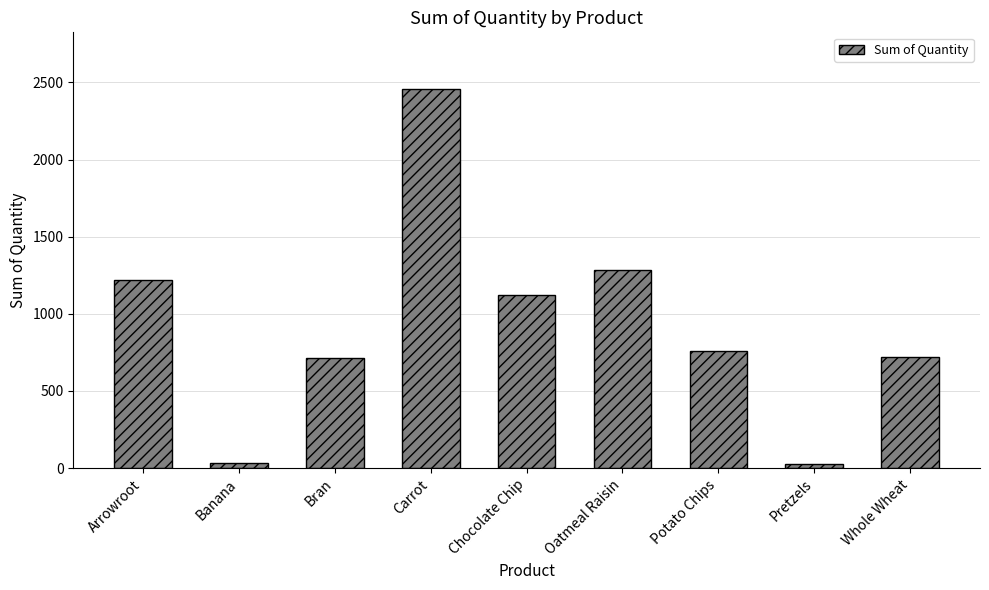

What is the difference between the maximum and minimum values?

2429